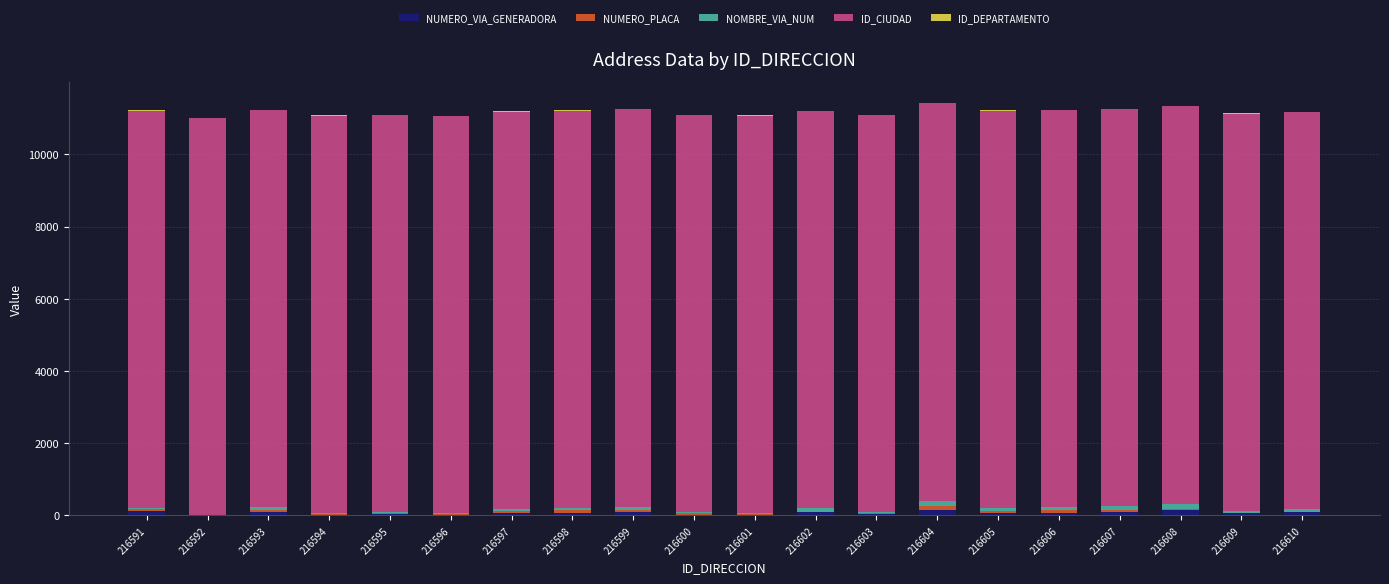

What is the sum of the NOMBRE_VIA_NUM values at 216593 and 216601?

102